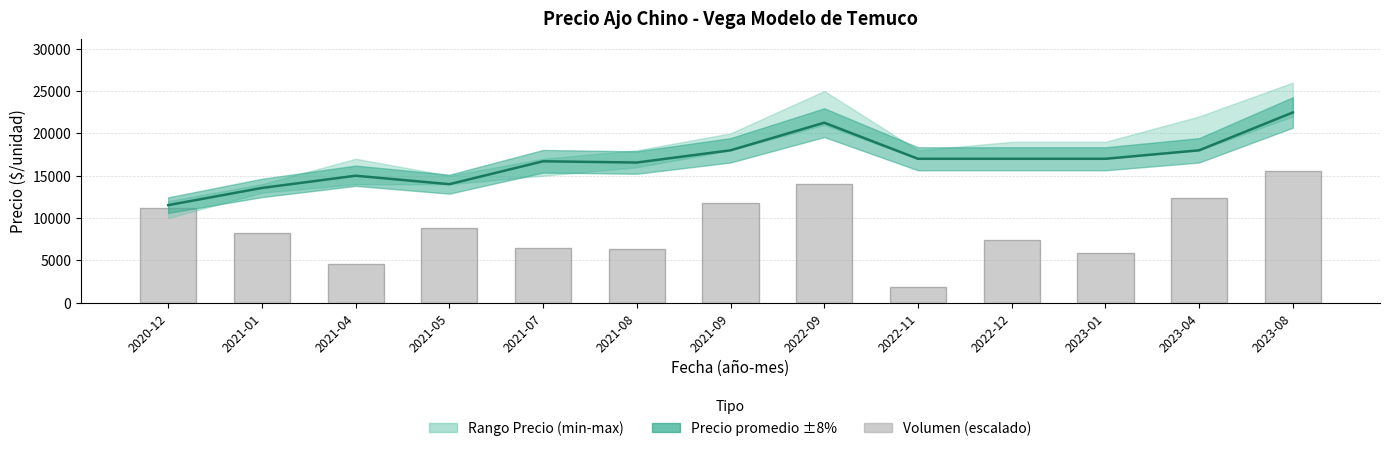

Reading left to right, what are all the values shown in this chart?

Precio promedio ponderado: 2020-12=11526.0	2021-01=13554.0	2021-04=15000.0	2021-05=14000.0	2021-07=16705.0	2021-08=16558.0	2021-09=18000.0	2022-09=21263.0	2022-11=17000.0	2022-12=17000.0	2023-01=17000.0	2023-04=18000.0	2023-08=22472.0
Volumen (escalado): 2020-12=11184.9	2021-01=8241.5	2021-04=4562.3	2021-05=8830.2	2021-07=6475.5	2021-08=6328.3	2021-09=11773.6	2022-09=13981.1	2022-11=1913.2	2022-12=7358.5	2023-01=5886.8	2023-04=12362.3	2023-08=15600.0